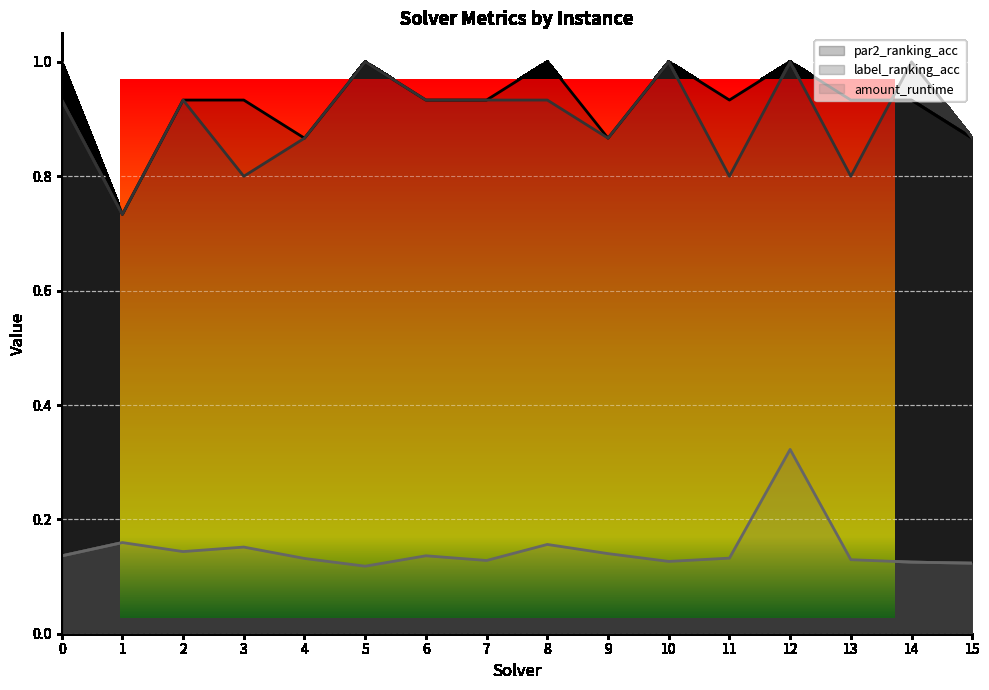

What is the spread (max minus min) of values at 10?

0.9